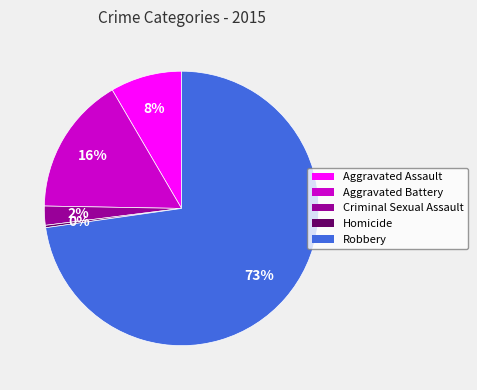

To the nearest percent, what percentage of the pie is Aggravated Assault?

8%